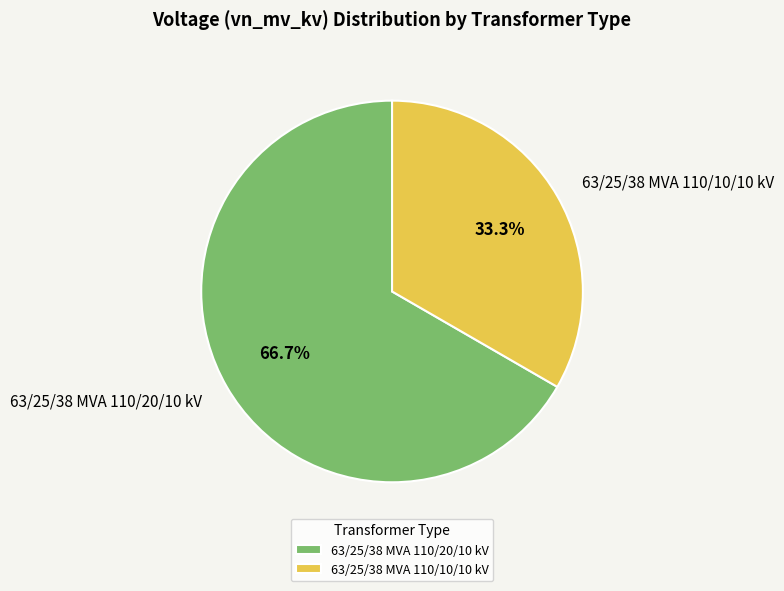

Is there any slice that represents more than half of the pie?

Yes